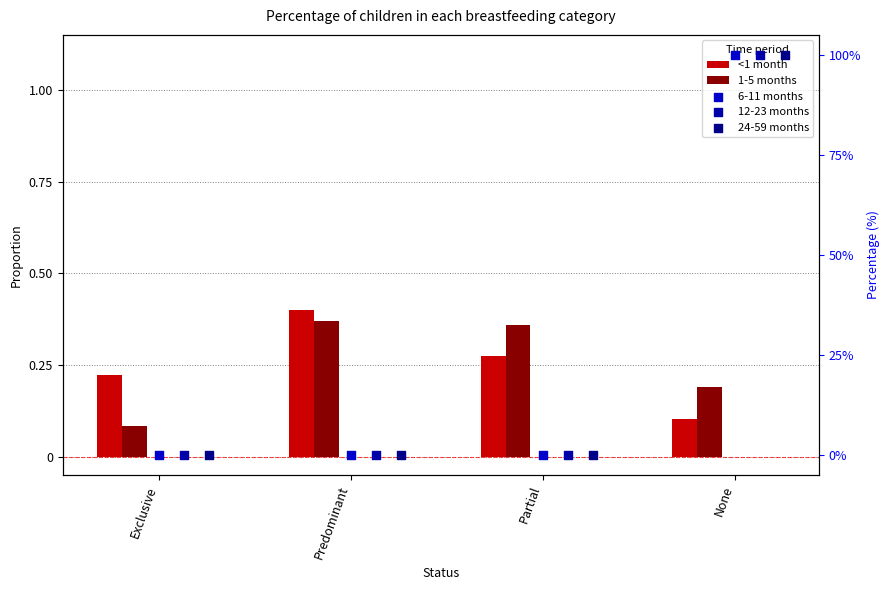

Which series reaches the minimum Y coordinate?

6-11 months